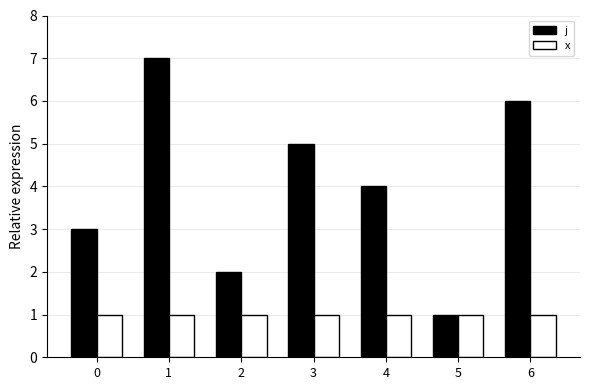

Is the value of x at 2 greater than the value of j at 6?

No